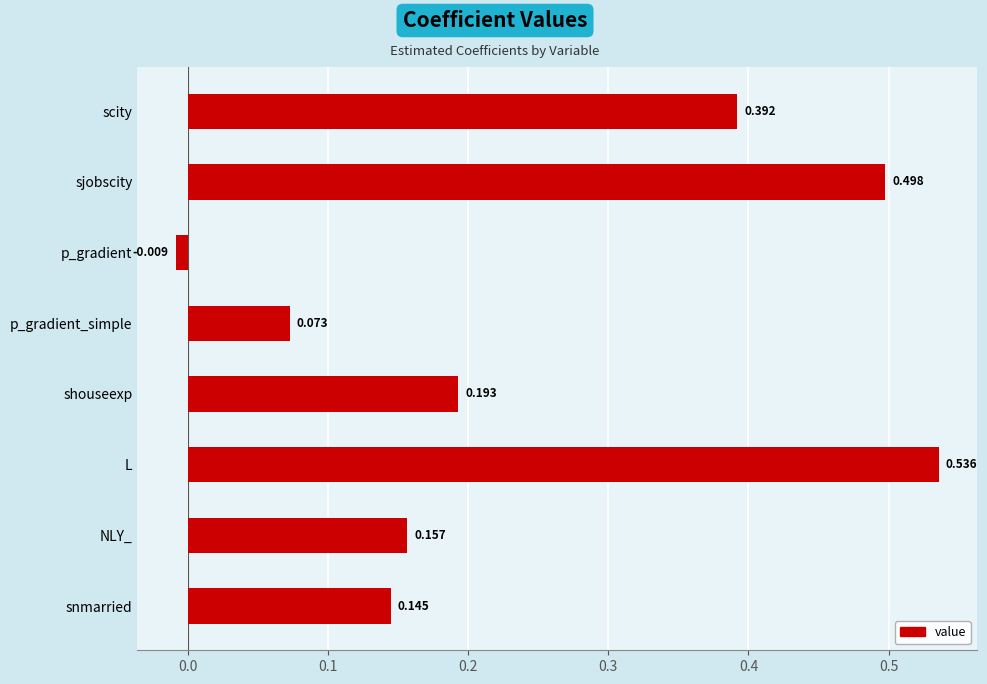

Which category has the highest value across all series?

L